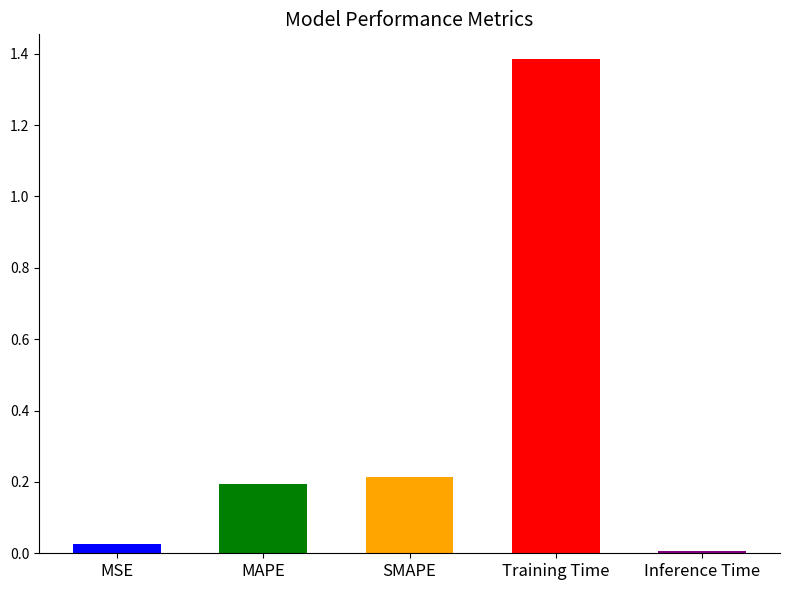

What is the sum of the values at Training Time and MAPE?

1.6